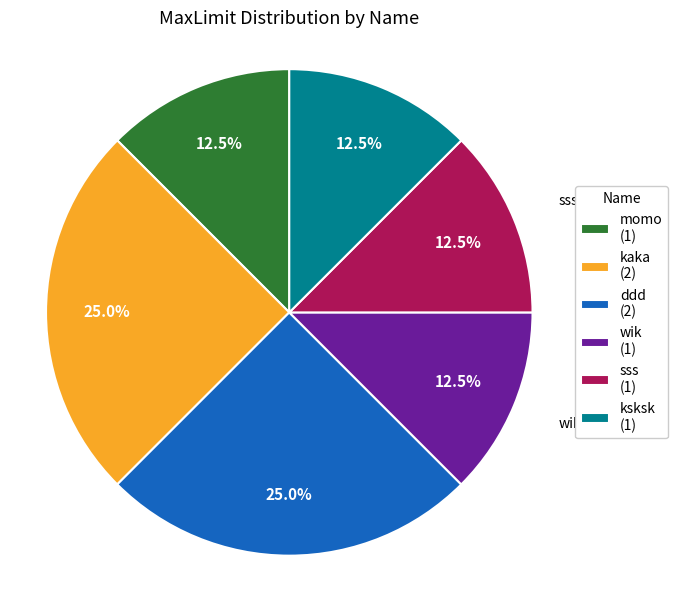

Do sss and ddd together represent more than half of the pie?

No